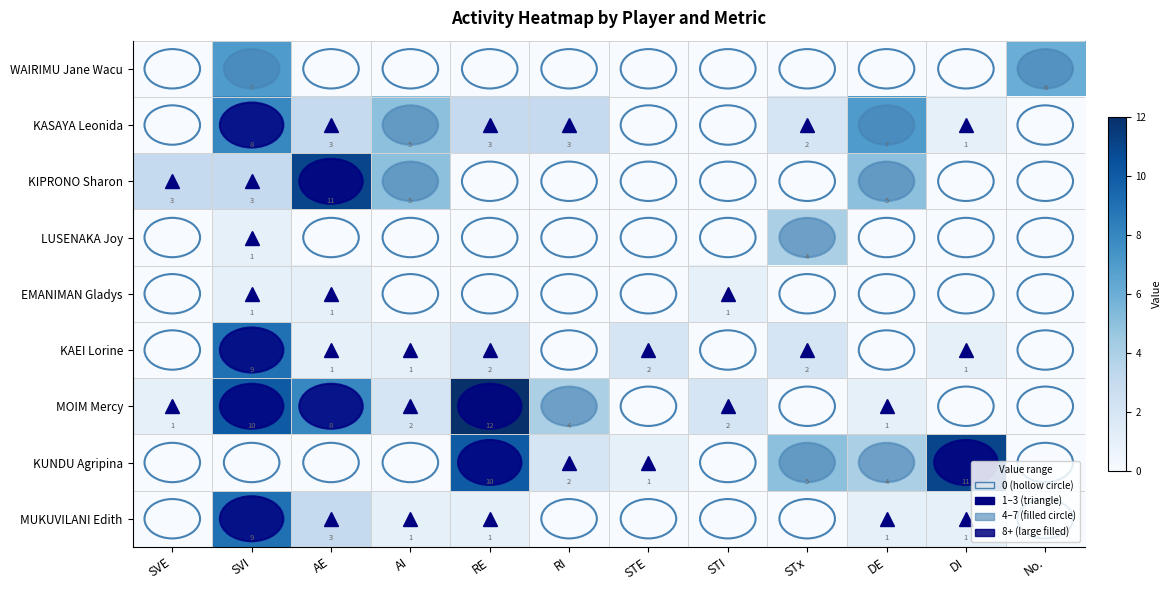

Is it true that KUNDU Agripina equals 7 at DE?

False